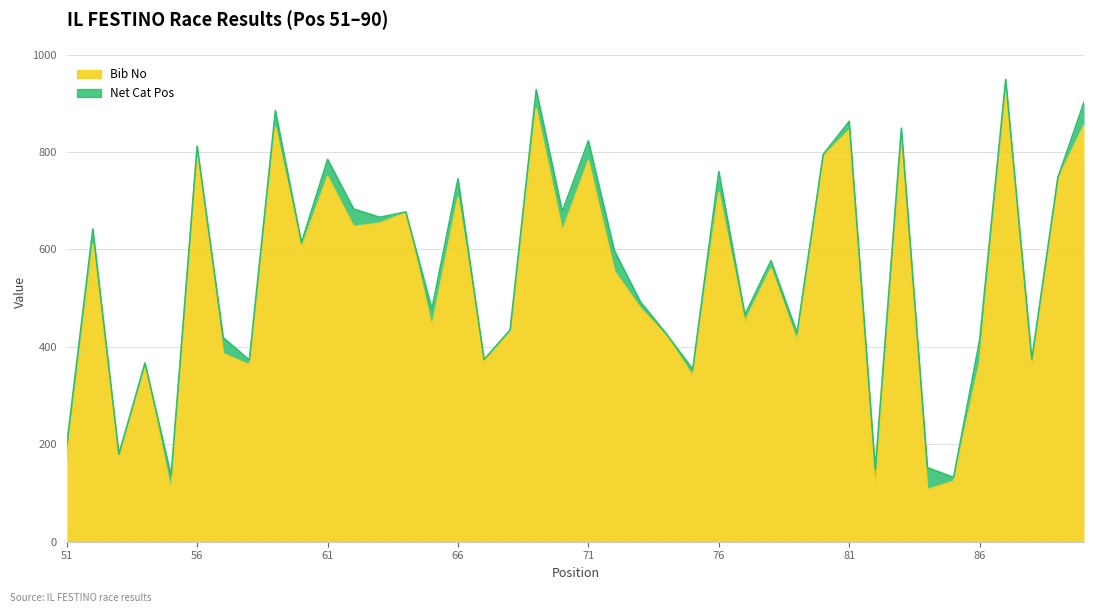

Reading left to right, extract all data points from this chart.

51=169	52=611	53=173	54=364	55=104	56=811	57=386	58=363	59=851	60=603	61=750	62=647	63=654	64=675	65=441	66=707	67=371	68=432	69=889	70=638	71=782	72=555	73=479	74=422	75=340	76=717	77=451	78=561	79=412	80=791	81=845	82=105	83=830	84=107	85=124	86=368	87=944	88=355	89=744	90=855